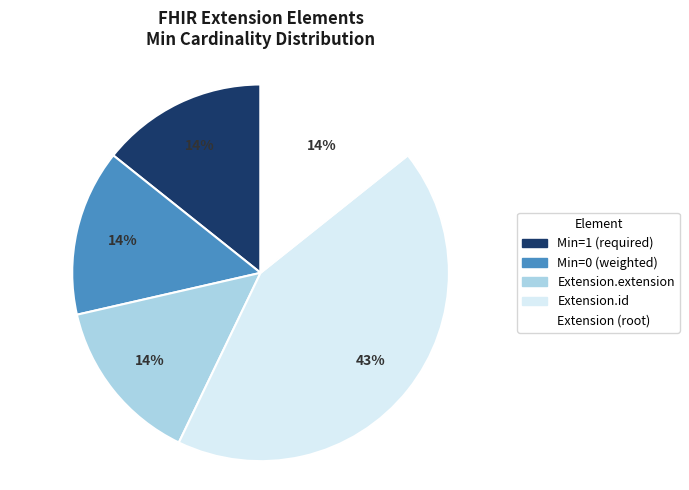

Is there a majority slice in this chart?

No